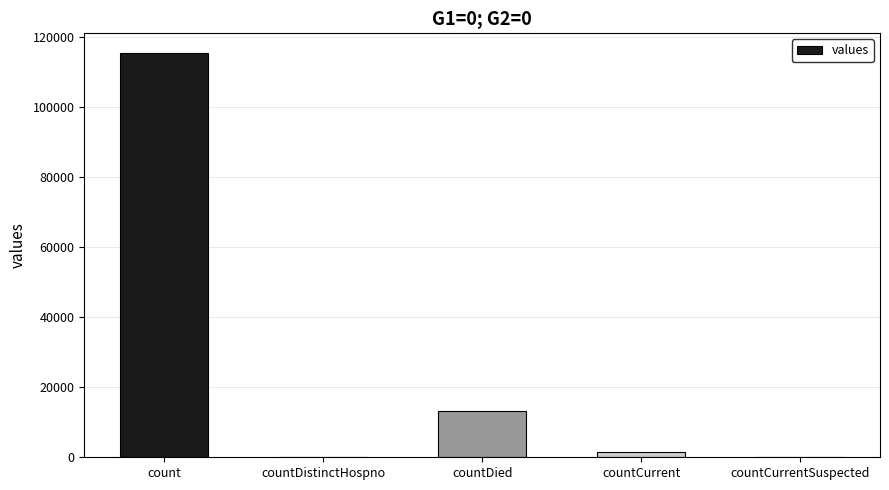

Approximately how many times larger is the value at count compared to countCurrent?

83.4